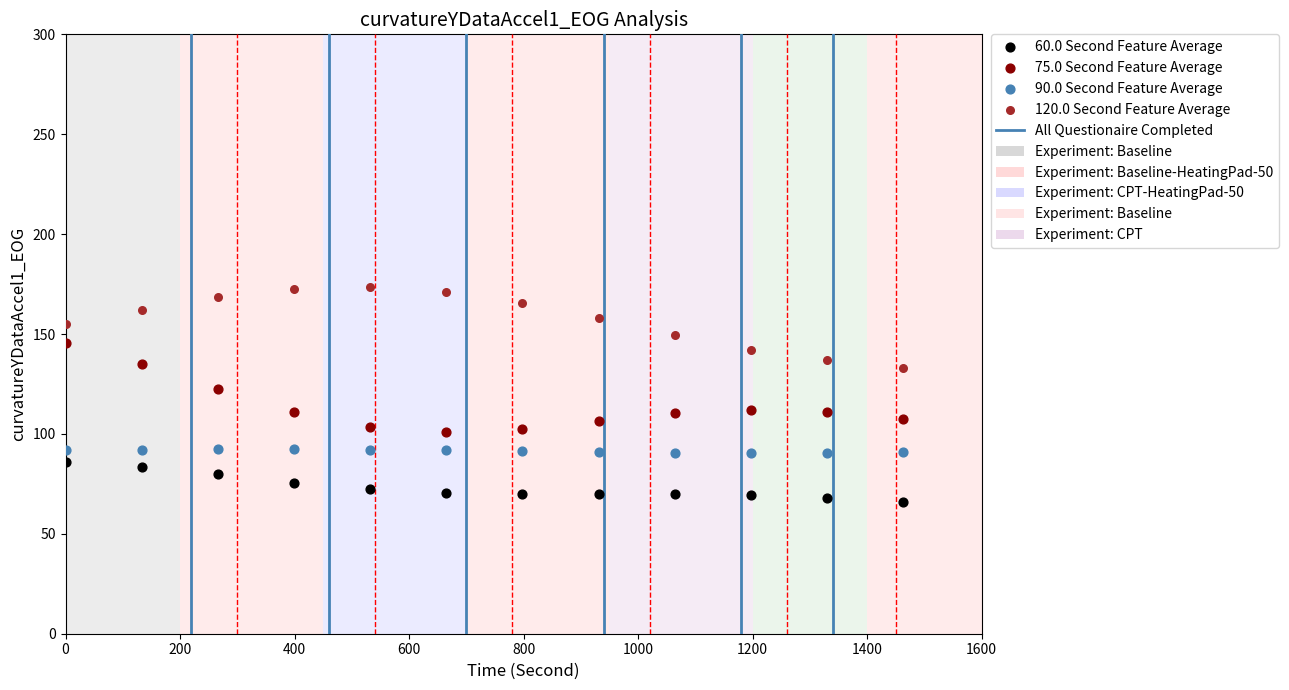

Which series contains the highest Y value?

120.0 Second Feature Average